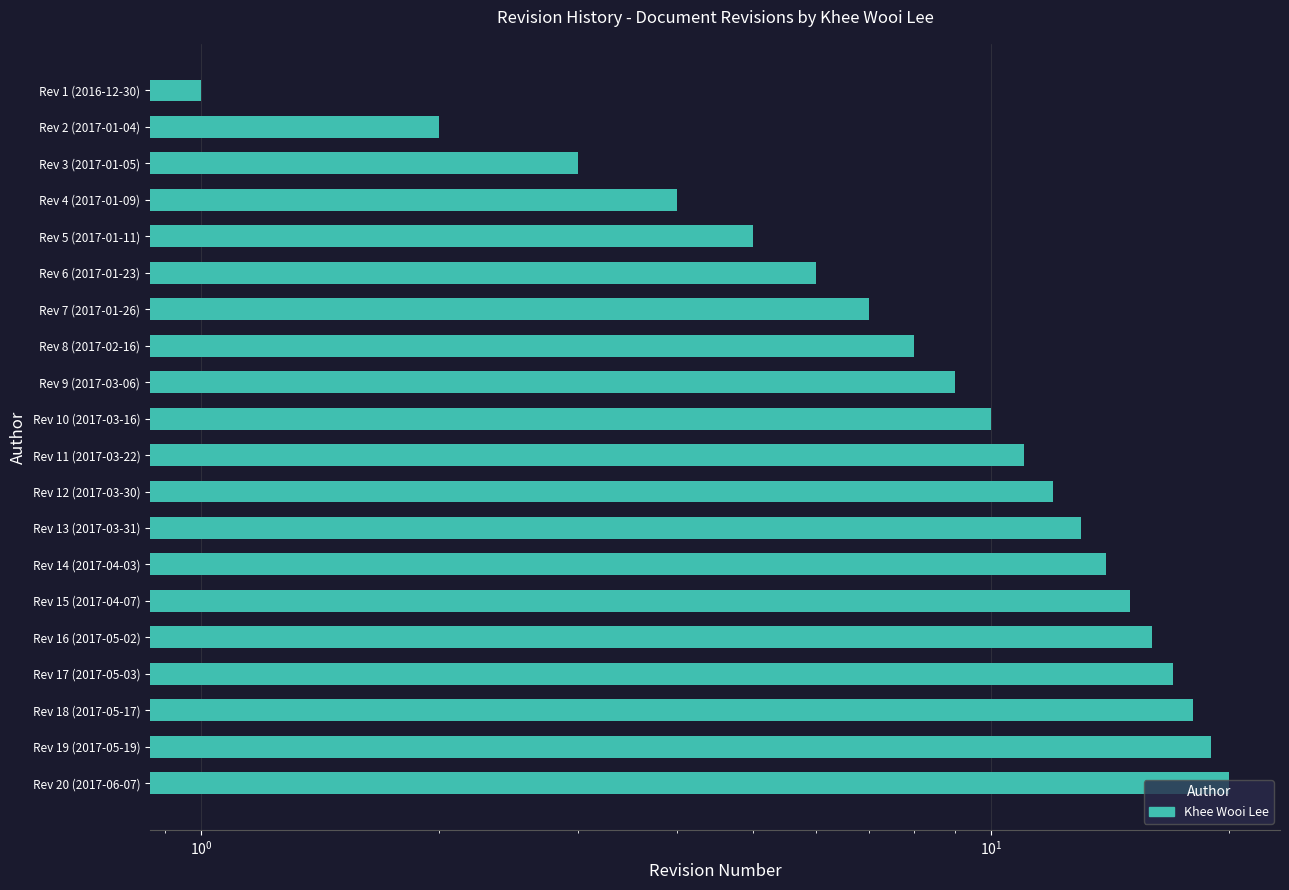

Reading left to right, what are all the values shown in this chart?

1	2	3	4	5	6	7	8	9	10	11	12	13	14	15	16	17	18	19	20